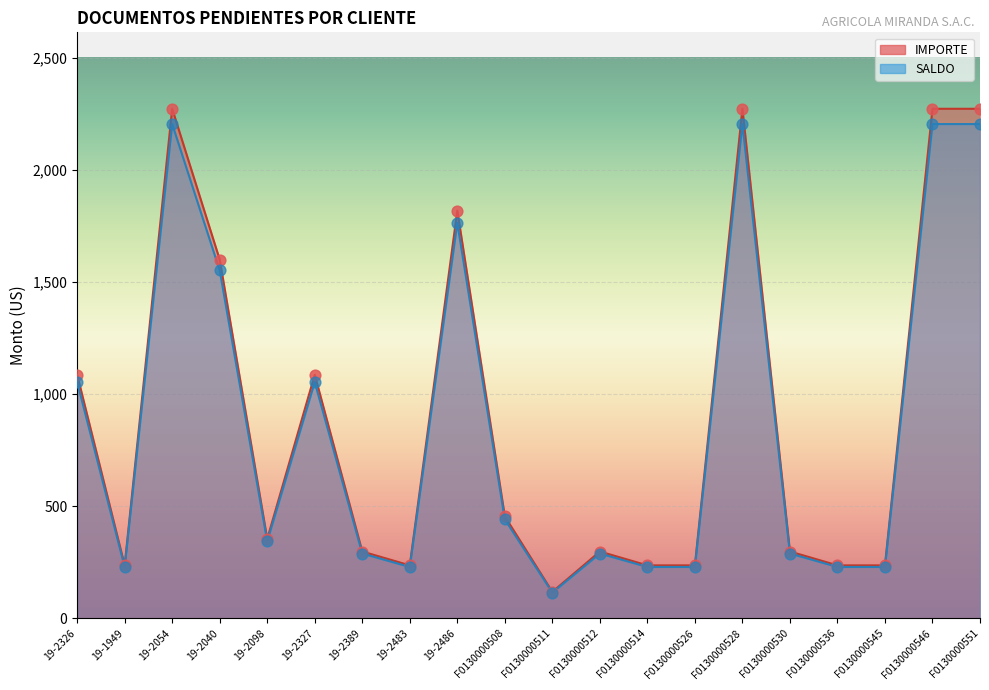

Which series contains the highest Y value?

IMPORTE